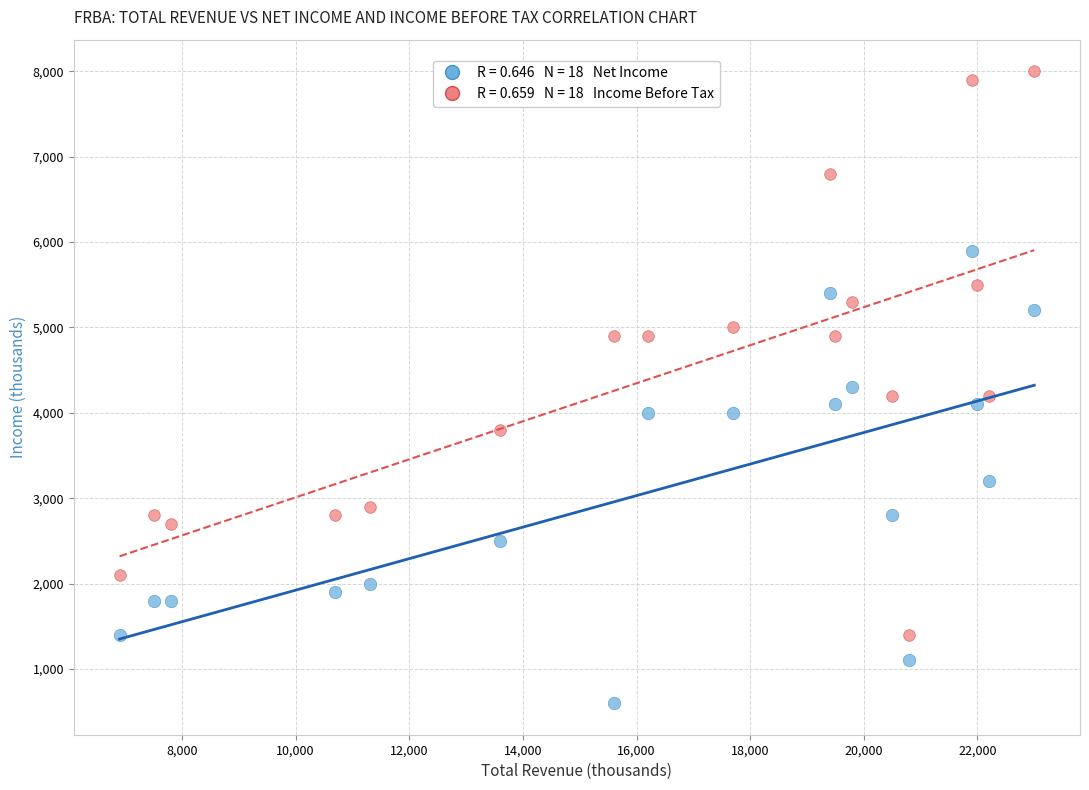

Across all data points, what is the range of X values (max minus min)?

16100